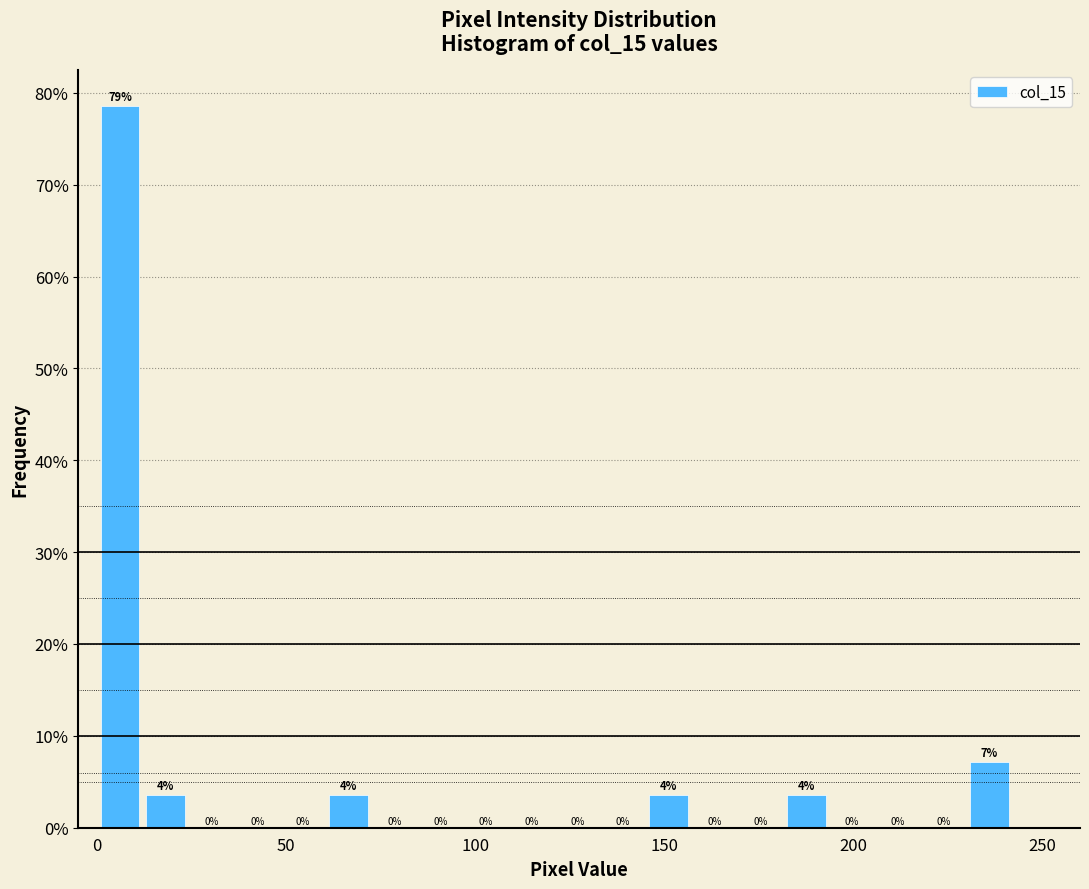

Read against the x-axis, roughly where is the centre of the tallest bar?

5